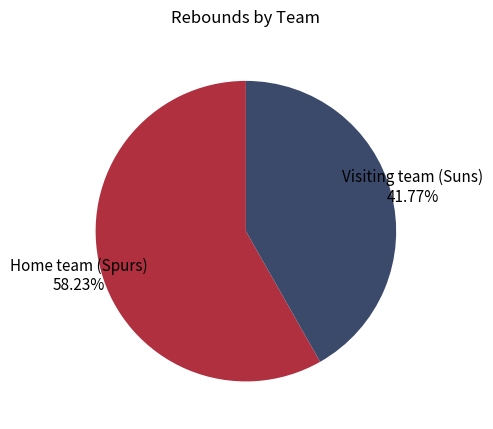

What percentage is the Visiting team (Suns) slice, to the nearest percent?

42%